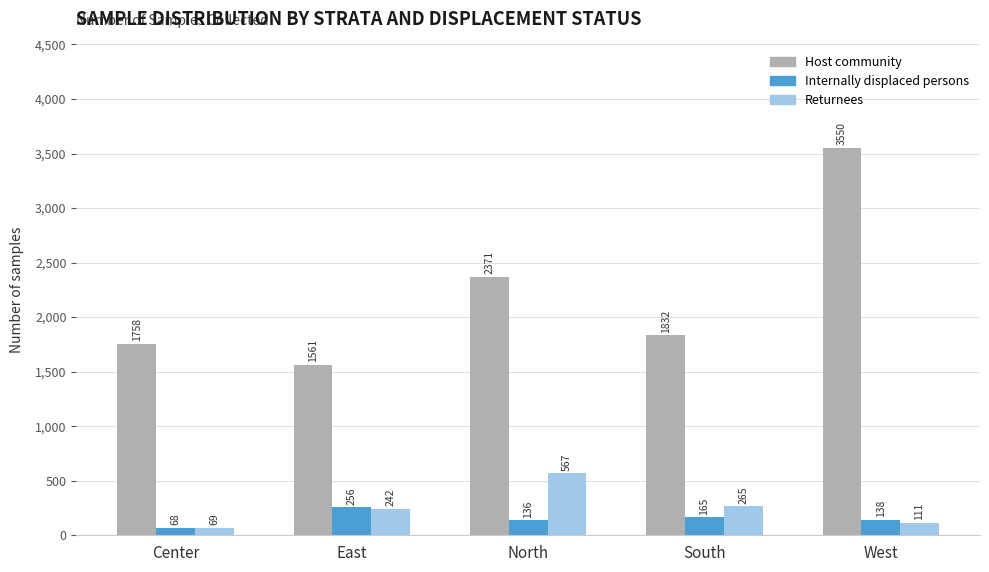

What is the total value across all series at North?

3074